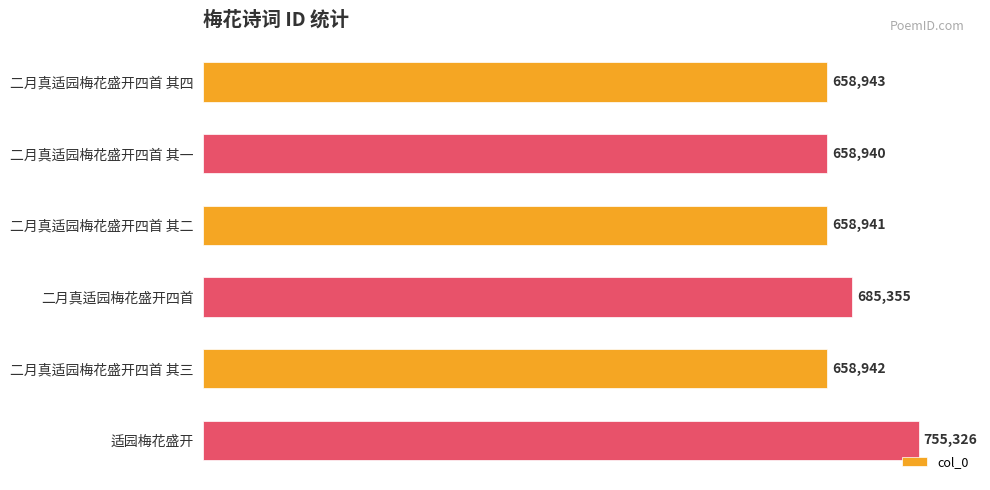

What is the average value?

679408